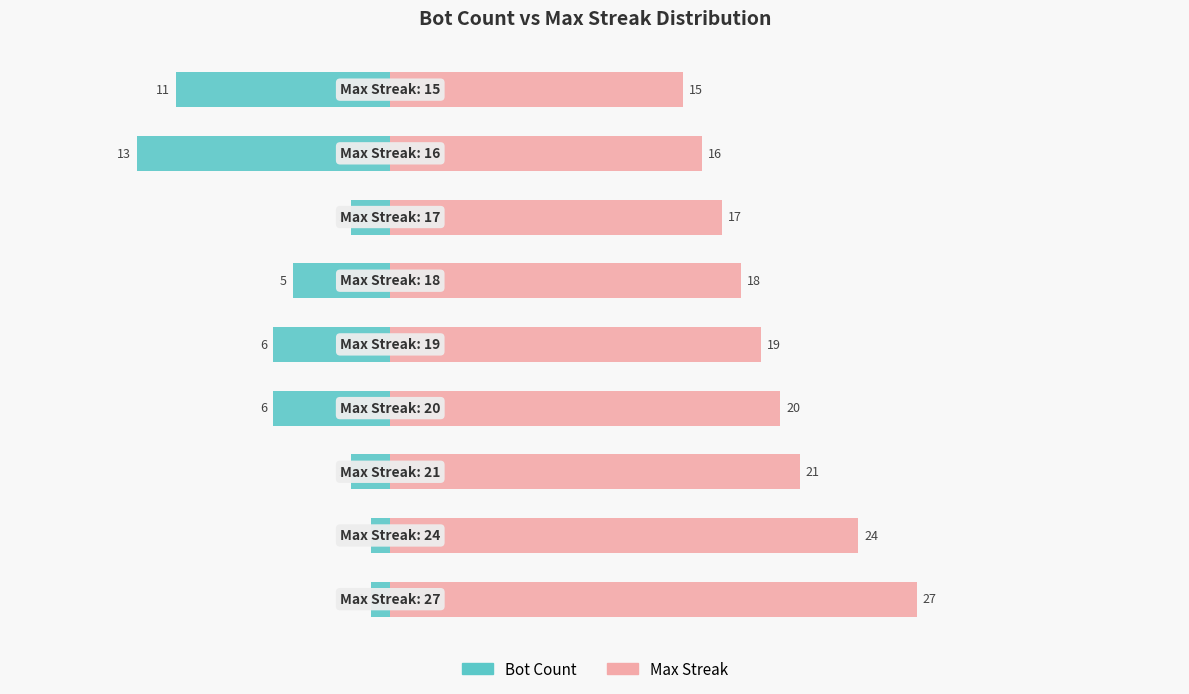

Is it true that Max Streak equals 5 at 0?

False